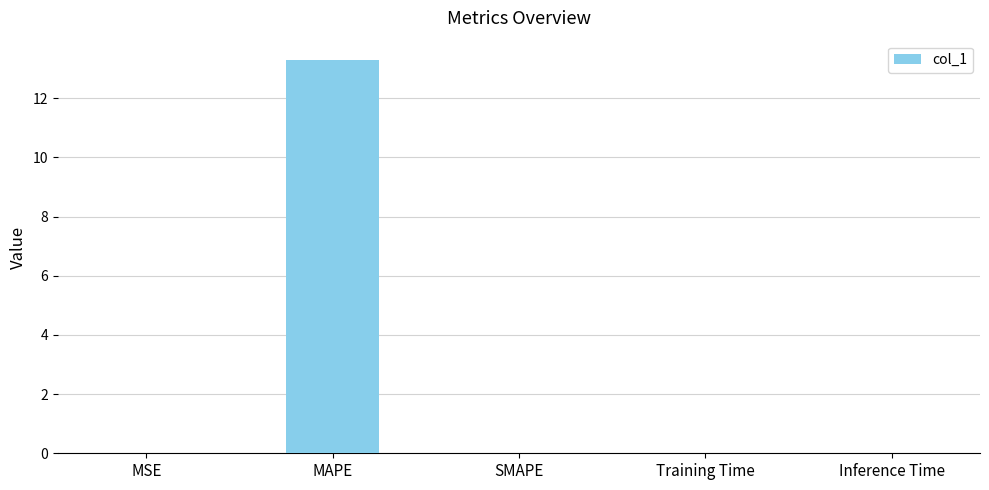

Count the number of data series in this chart.

1